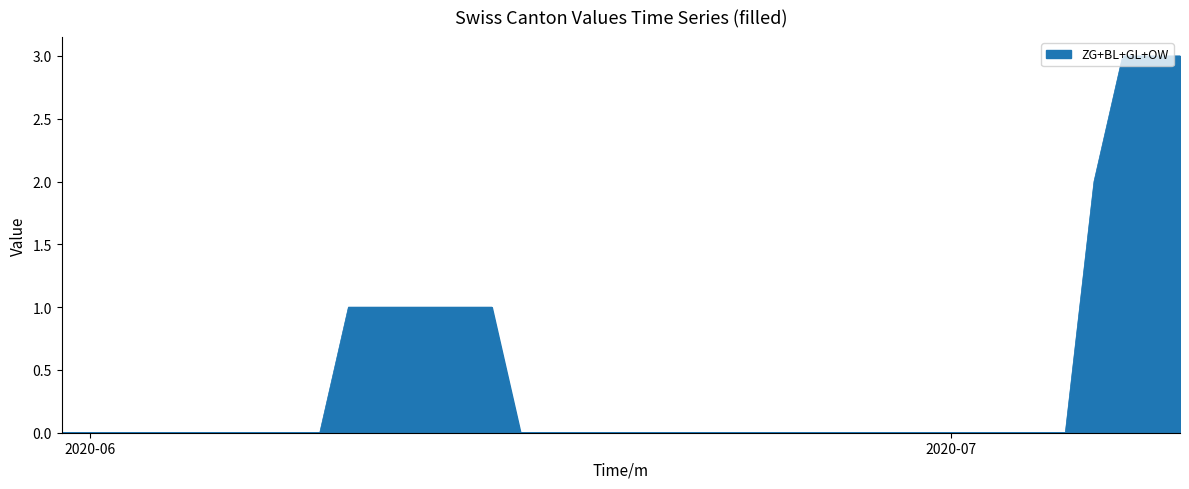

What is the maximum value shown in the chart?

3